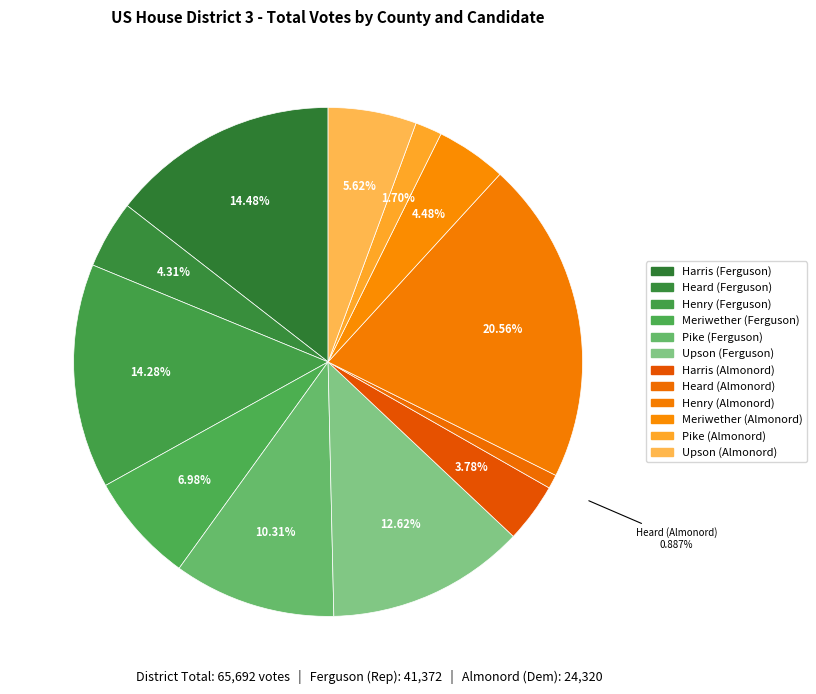

To the nearest percent, what is the average slice percentage?

8%